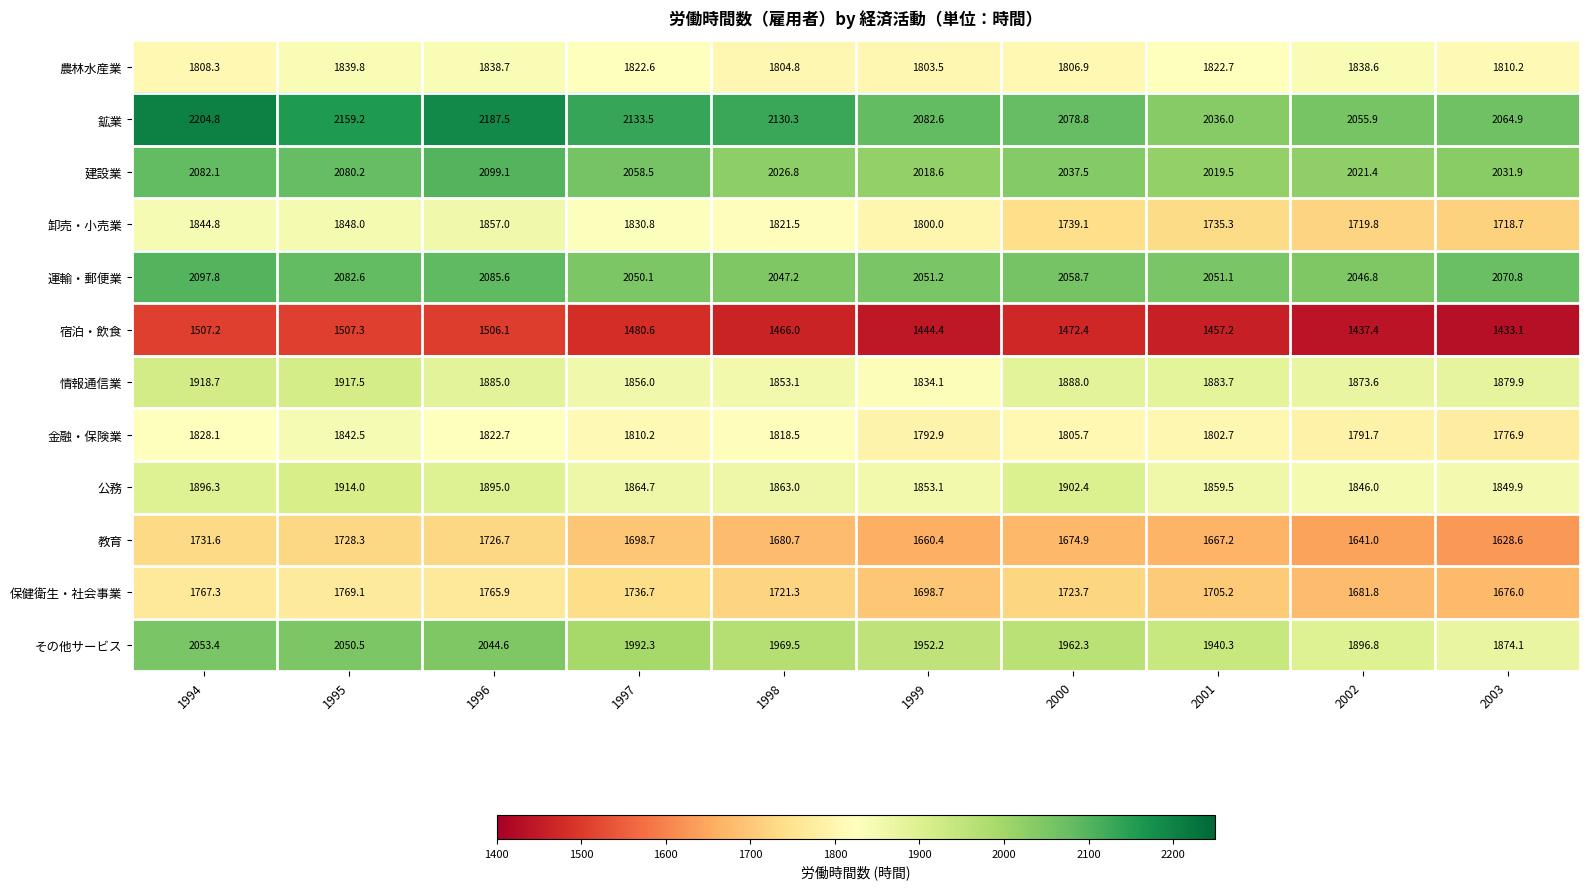

At which category does the chart reach its minimum across all series?

2003